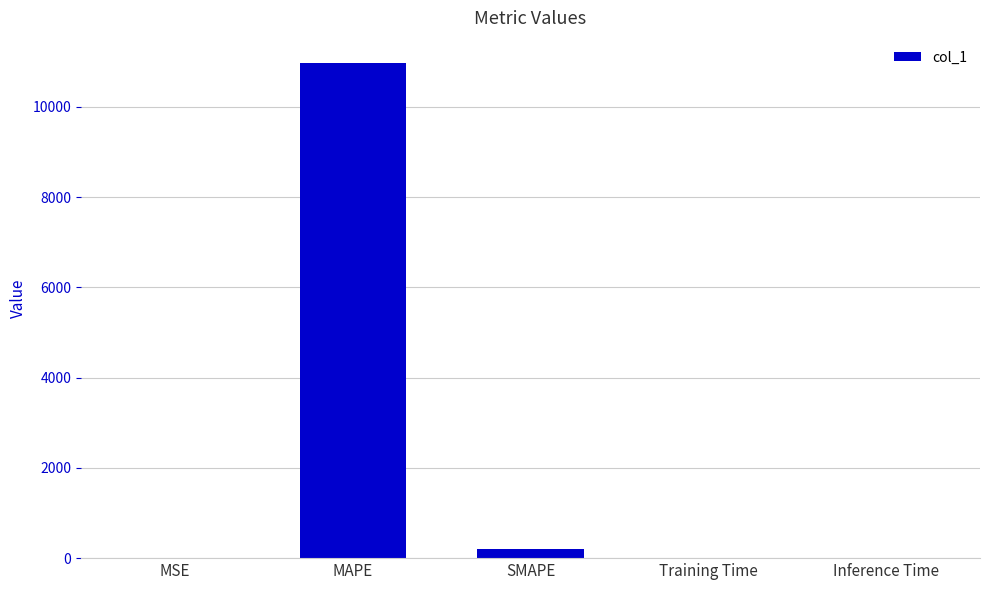

Are the bars horizontal?

No